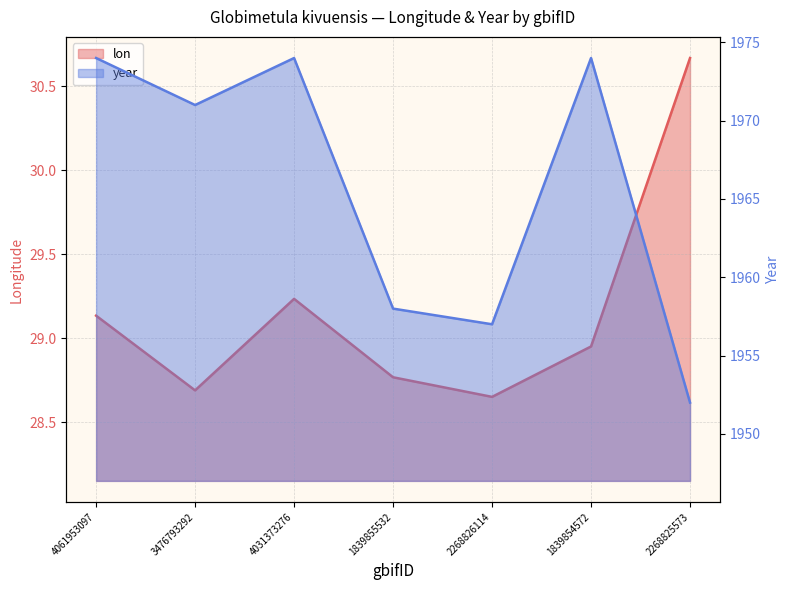

The lon series shows 51.3 at 2268825573. True or false?

False